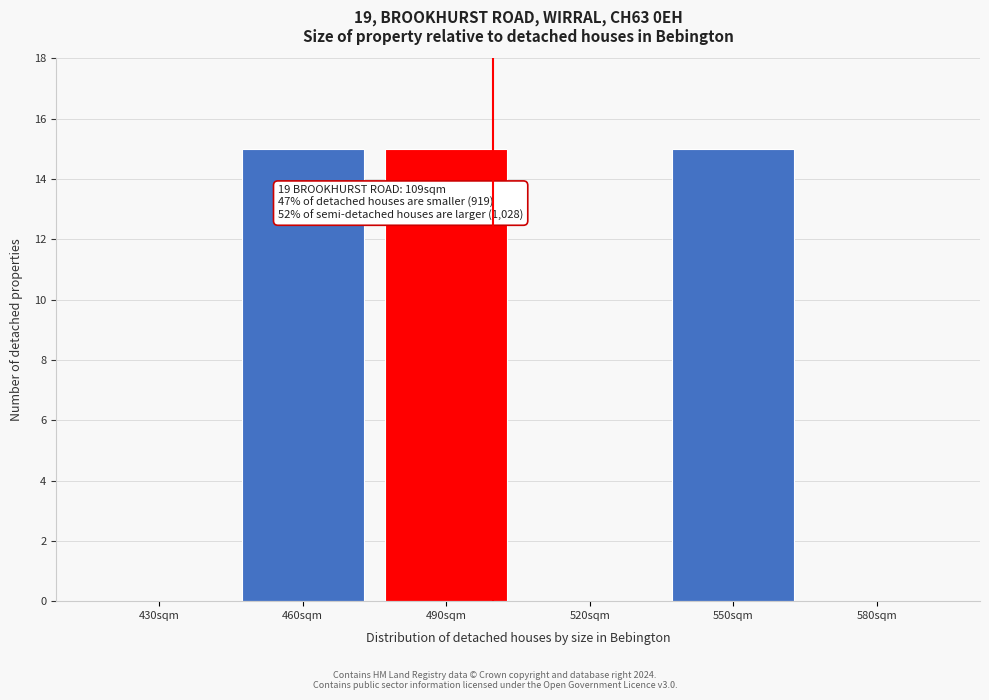

Reading left to right, list all the values displayed in this chart.

430sqm=0	460sqm=15	490sqm=15	520sqm=0	550sqm=15	580sqm=0